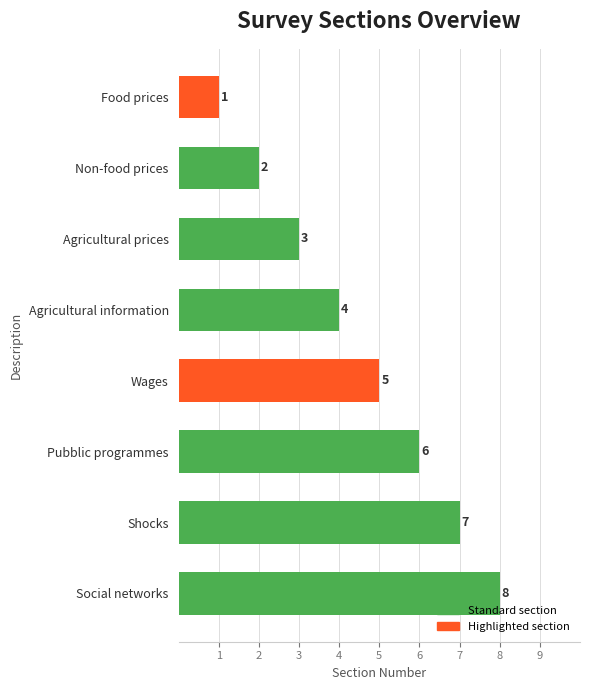

List the labels in order of value, smallest first.

Food prices, Non-food prices, Agricultural prices, Agricultural information, Wages, Pubblic programmes, Shocks, Social networks